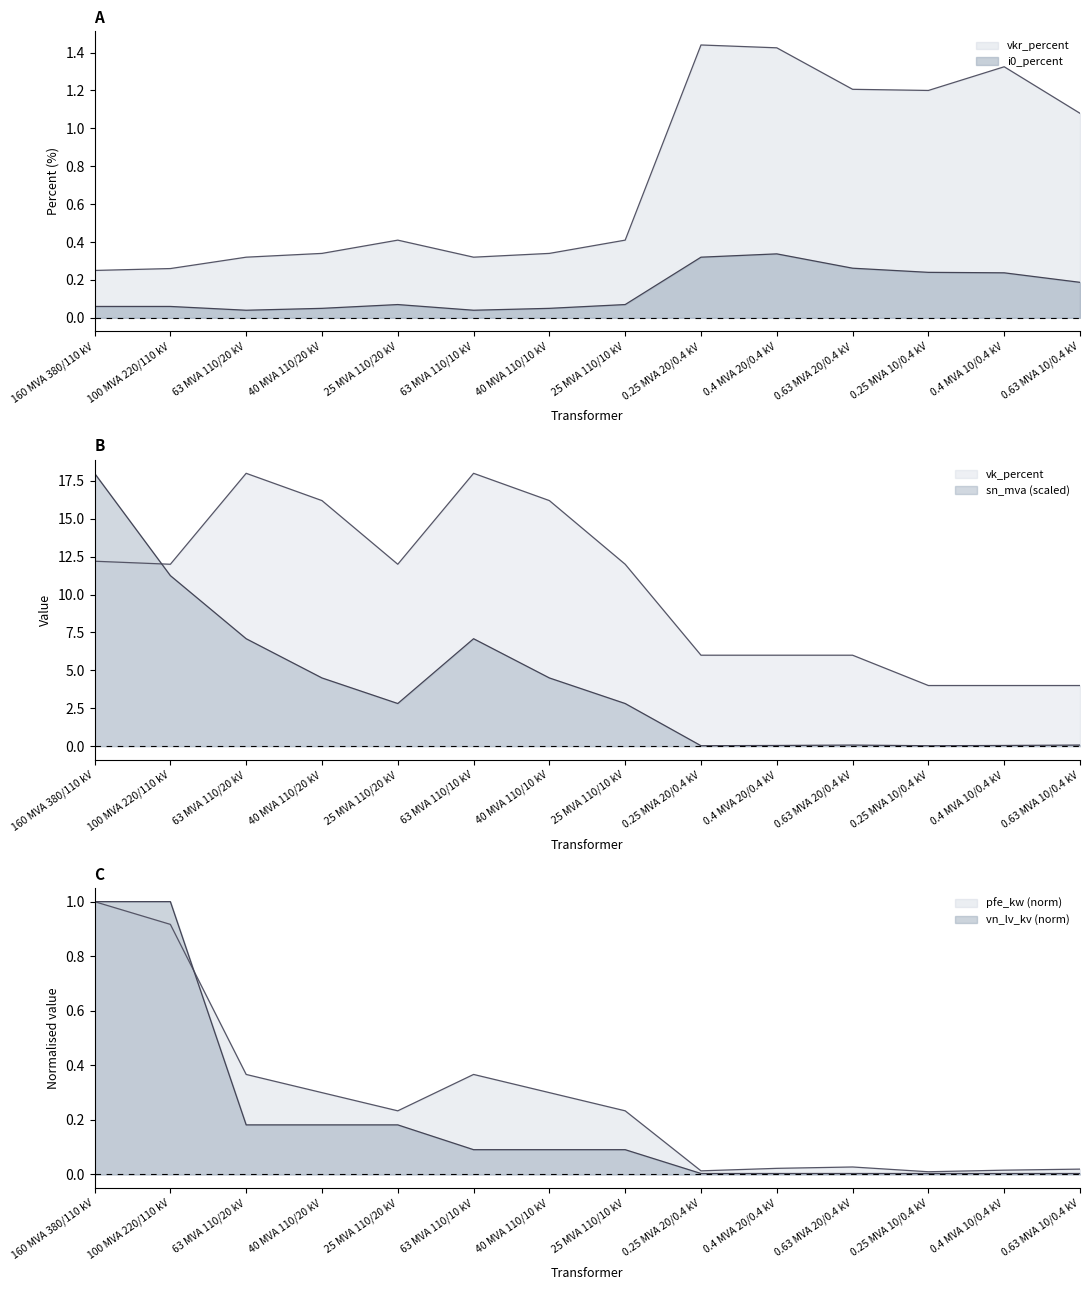

Reading left to right, extract all data points from this chart.

pfe_kw: 1.0	0.9	0.4	0.3	0.2	0.4	0.3	0.2	0.0	0.0	0.0	0.0	0.0	0.0
vkr_percent: 0.2	0.3	0.3	0.3	0.4	0.3	0.3	0.4	1.4	1.4	1.2	1.2	1.3	1.1
i0_percent: 0.1	0.1	0.0	0.1	0.1	0.0	0.1	0.1	0.3	0.3	0.3	0.2	0.2	0.2
sn_mva: 18.0	11.2	7.1	4.5	2.8	7.1	4.5	2.8	0.0	0.0	0.1	0.0	0.0	0.1
vk_percent: 12.2	12.0	18.0	16.2	12.0	18.0	16.2	12.0	6.0	6.0	6.0	4.0	4.0	4.0
vn_lv_kv: 1.0	1.0	0.2	0.2	0.2	0.1	0.1	0.1	0.0	0.0	0.0	0.0	0.0	0.0